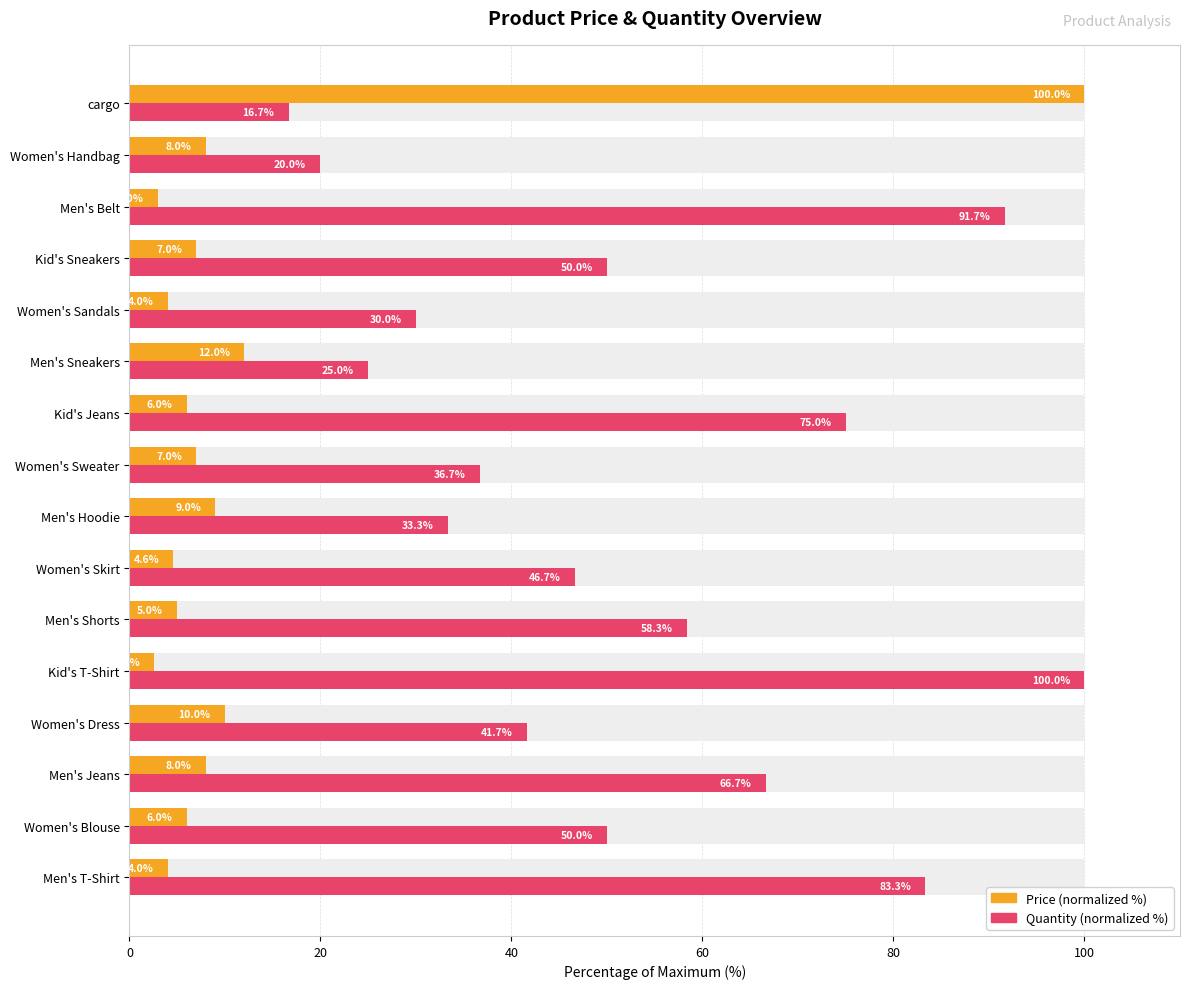

Are the bars grouped side by side (vs. stacked)?

Yes